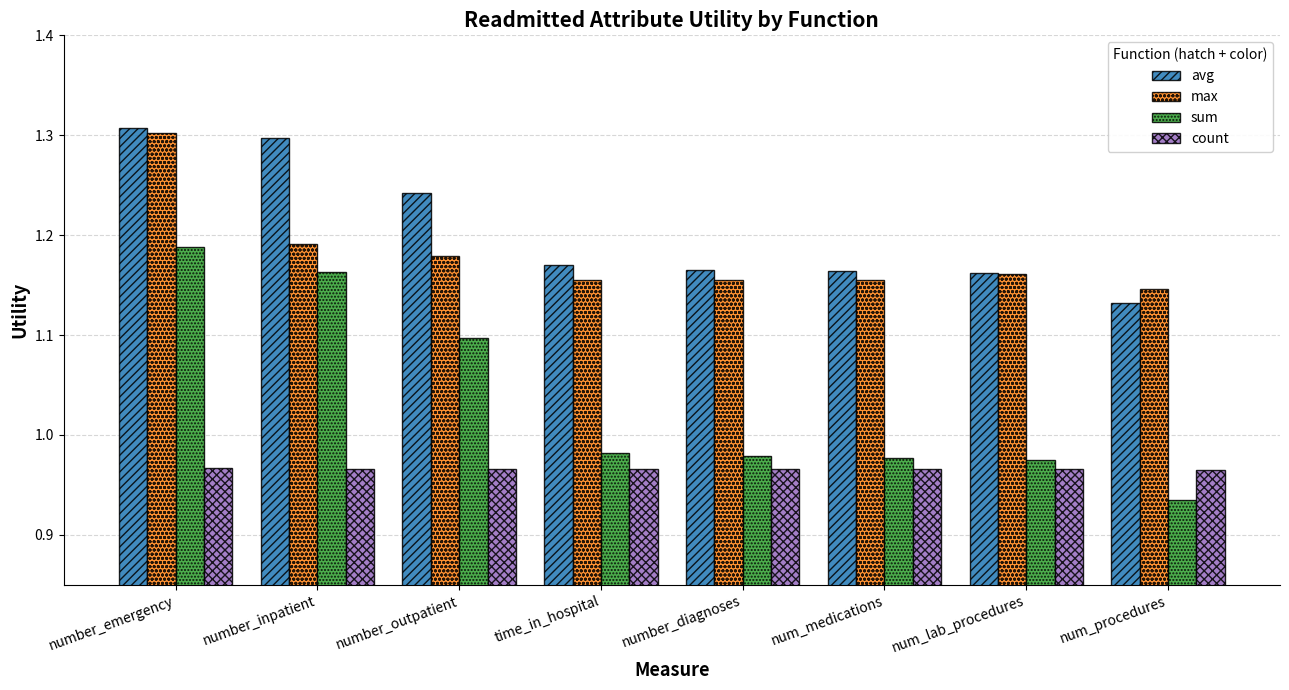

What is the sum of all count values?

7.7